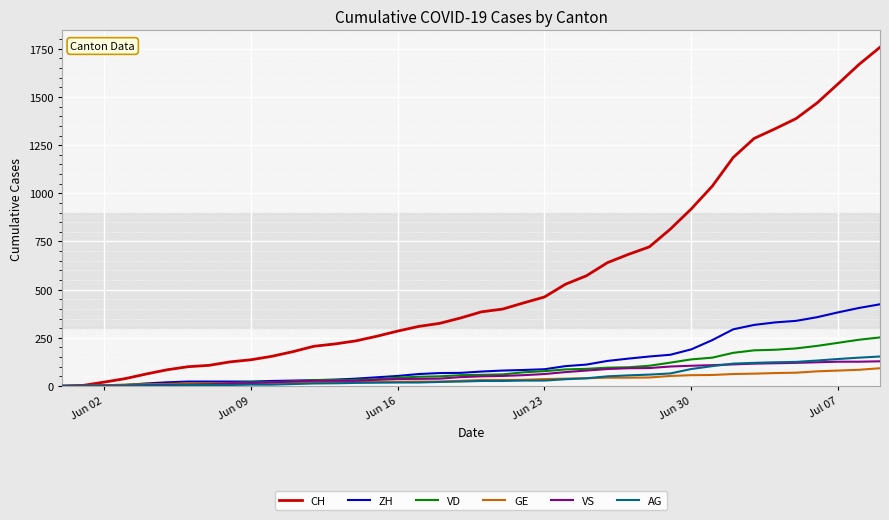

Which series has the largest total across all categories?

CH